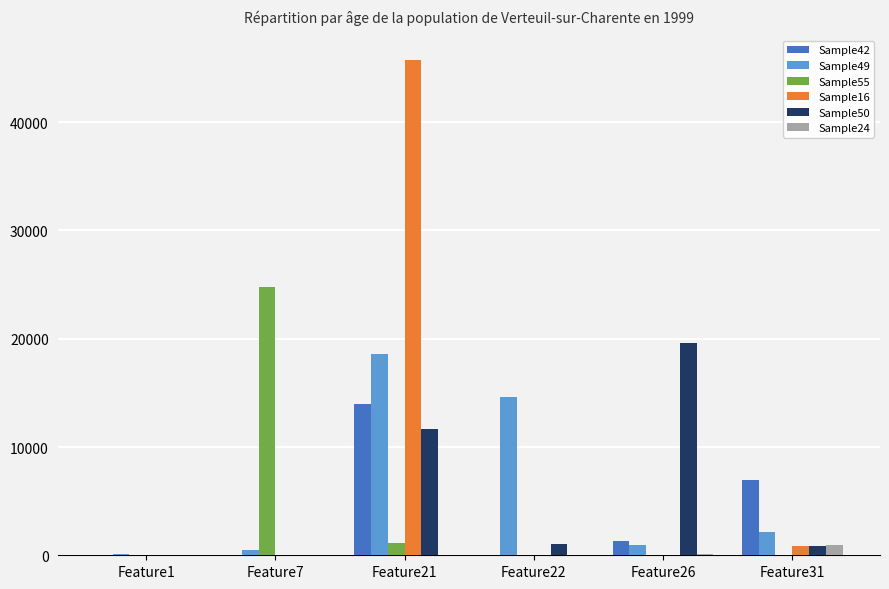

Is the value of Sample49 at Feature26 greater than the value of Sample16 at Feature22?

Yes